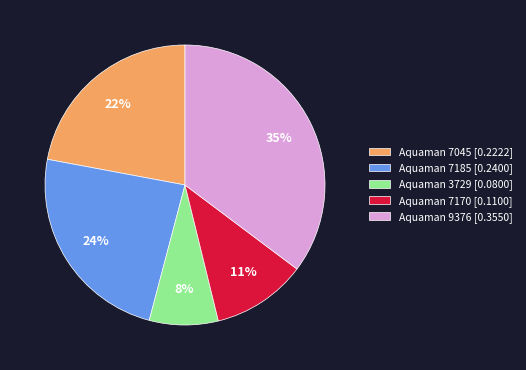

True or false: Aquaman 9376 [0.3550] accounts for 35% of the total.

True